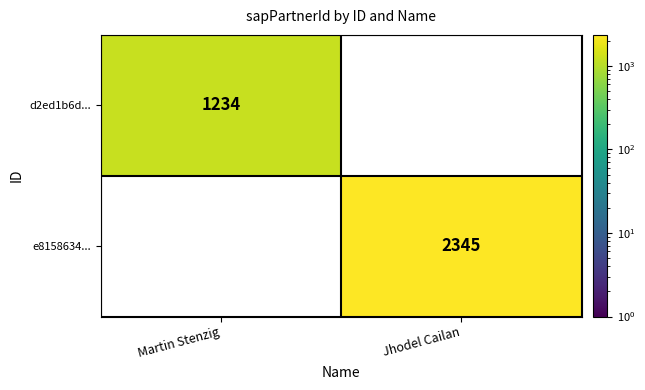

True or false: e8158634... has a value of 2345 at Jhodel Cailan.

True